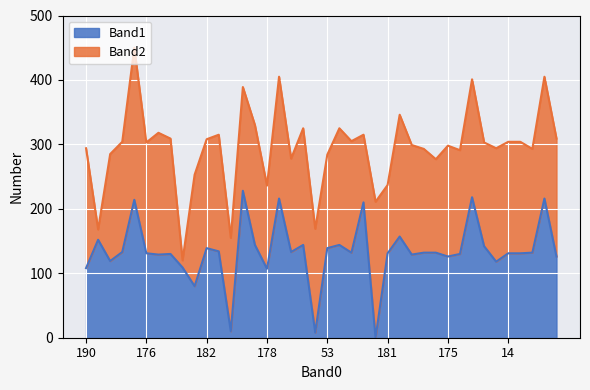

What is the difference between the second highest and second lowest values?

210